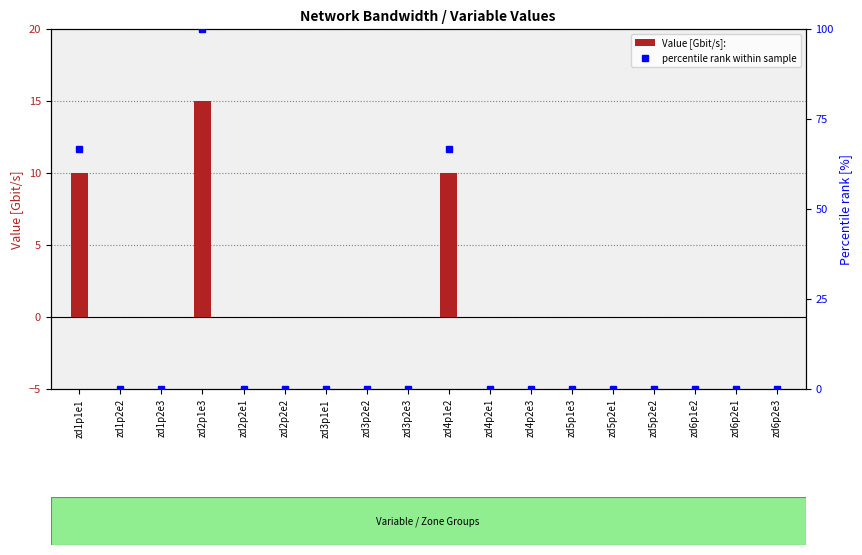

At which label is Value [Gbit/s]: closest to 7?

zd1p1e1